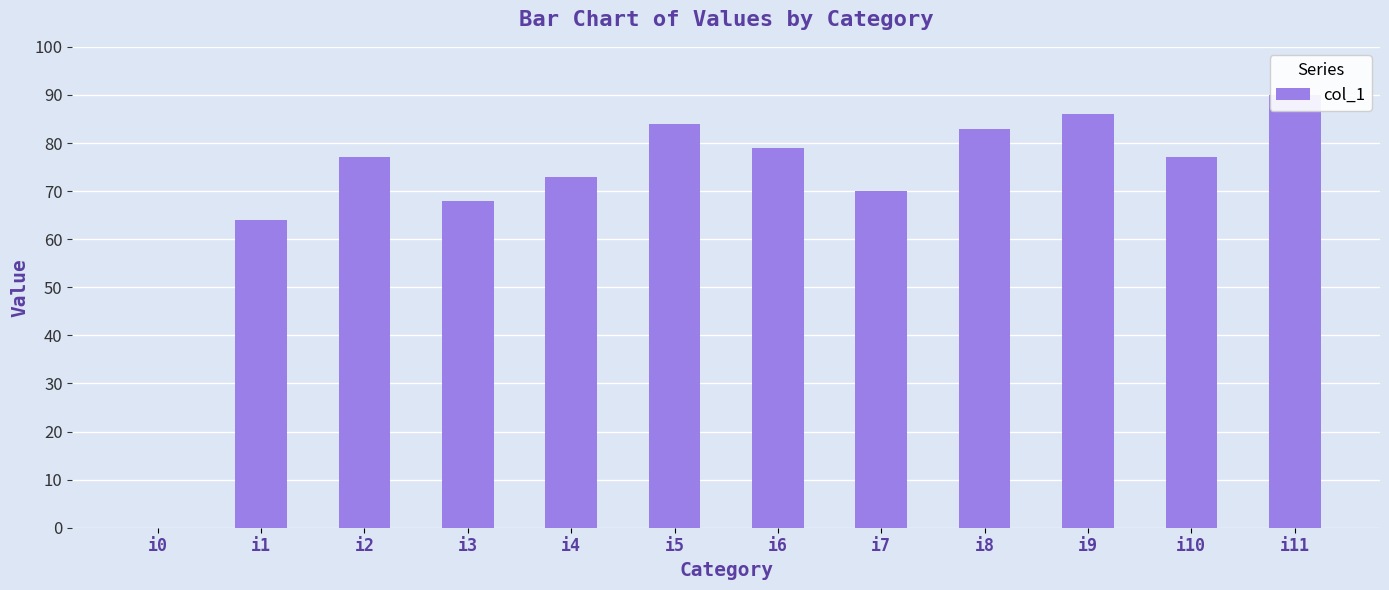

How many bars are there in total?

12